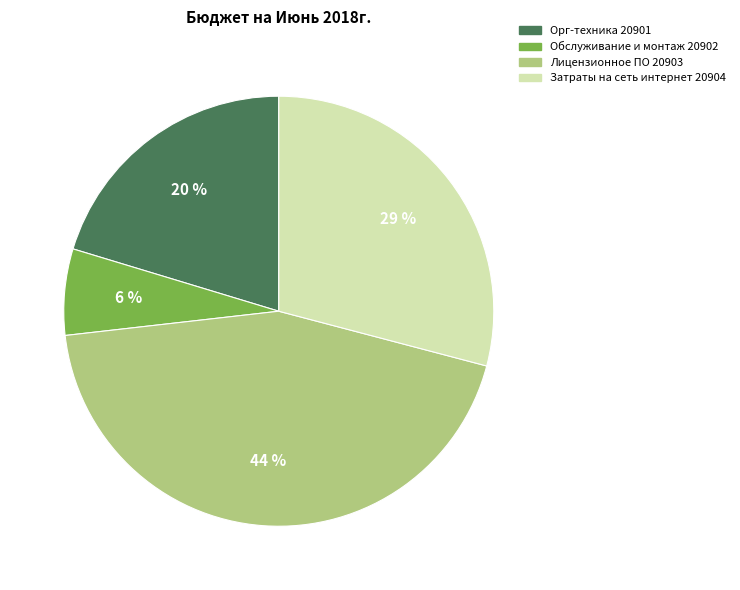

To the nearest percent, what is the difference between the Затраты на сеть интернет 20904 and Обслуживание и монтаж 20902 slice percentages?

23%